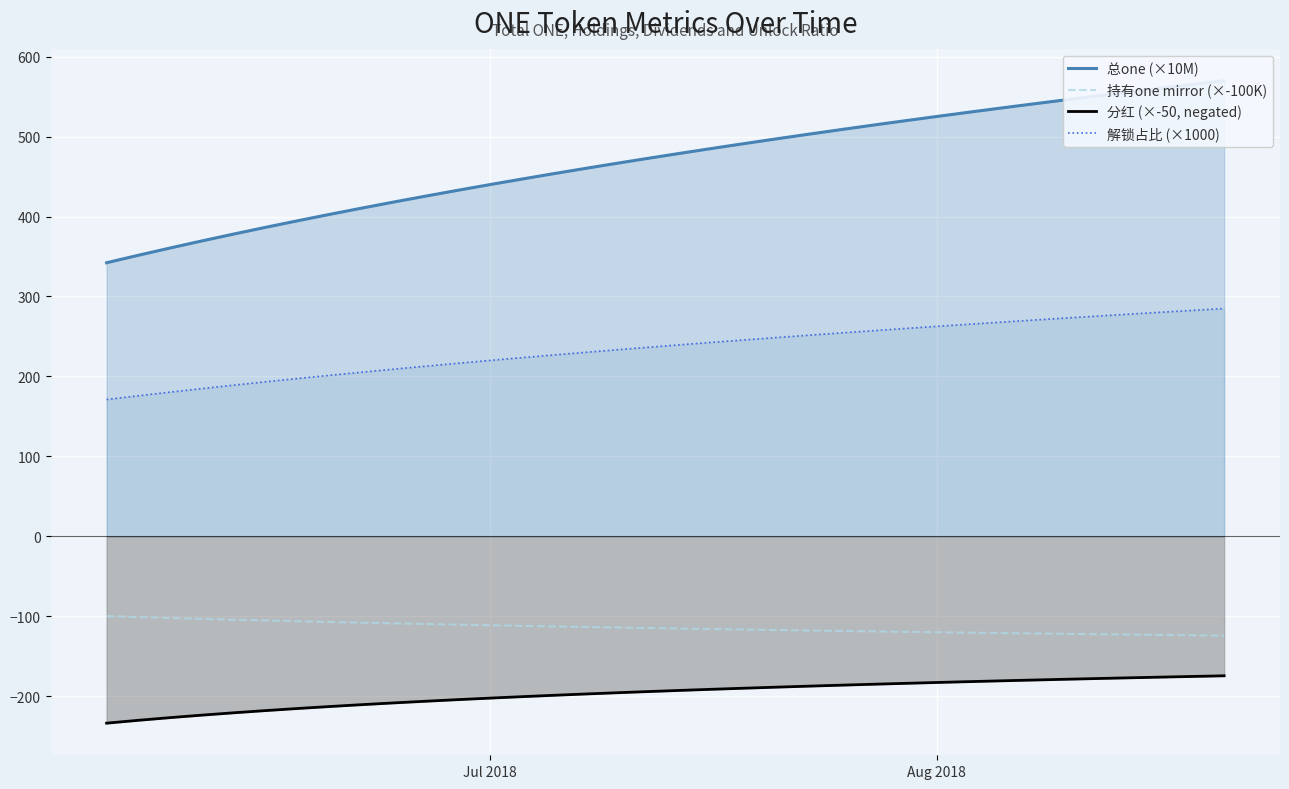

What is the minimum value for 解锁占比 (×1000)?

171.1